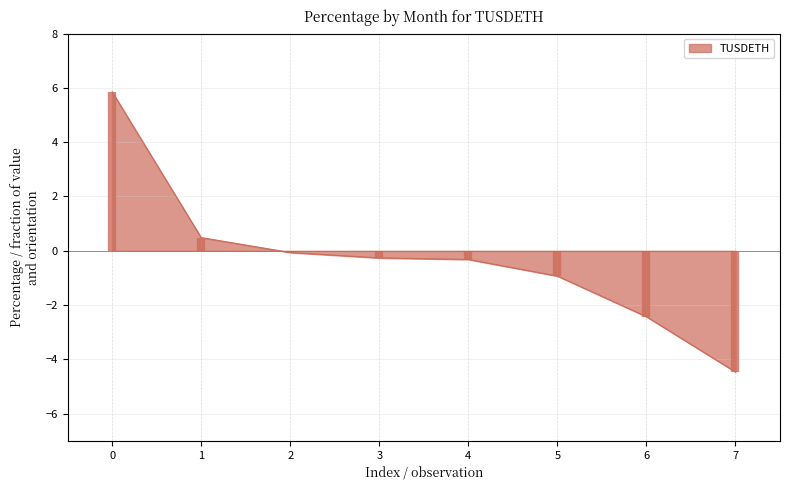

Read the value at 5.

-0.9